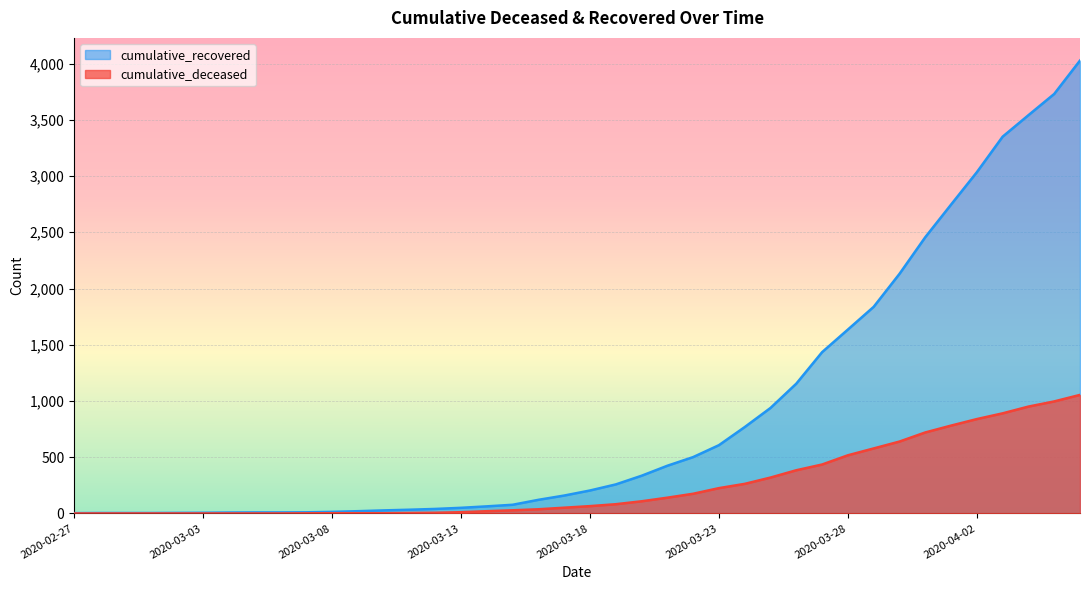

Which series has the largest total across all categories?

cumulative_recovered